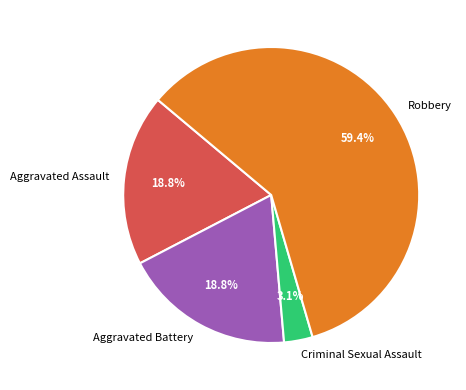

Which slice represents more than half of the pie?

Robbery